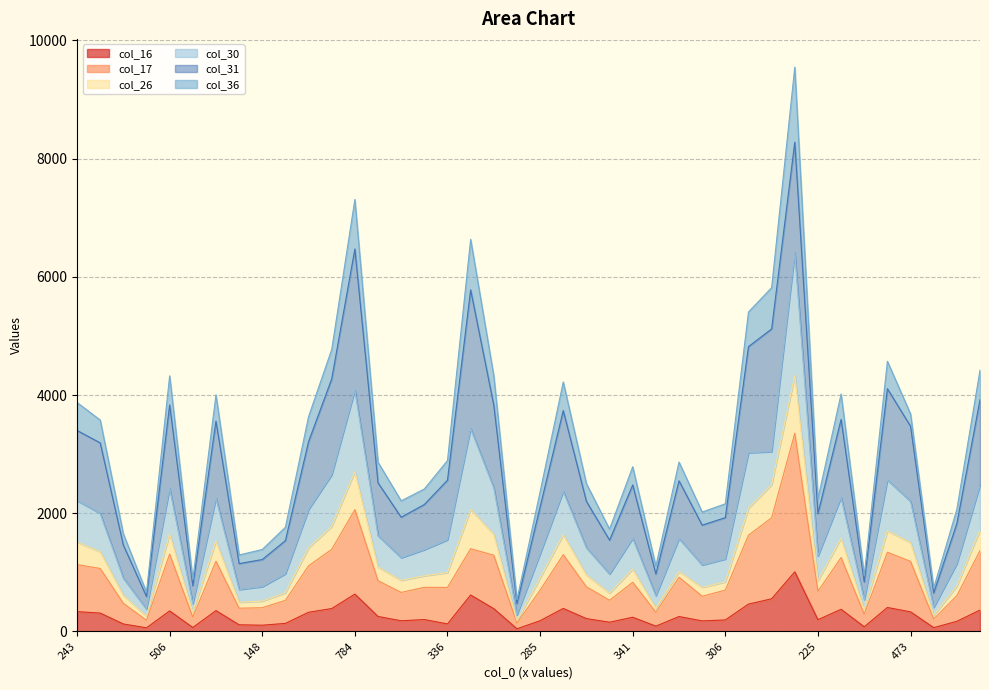

What is the difference between the maximum and minimum values in the col_16 series?

964